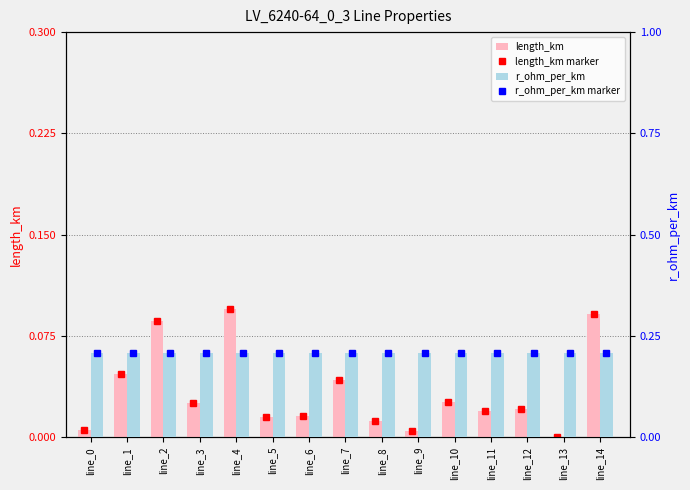

Where is length_km nearest to the value 0?

line_13